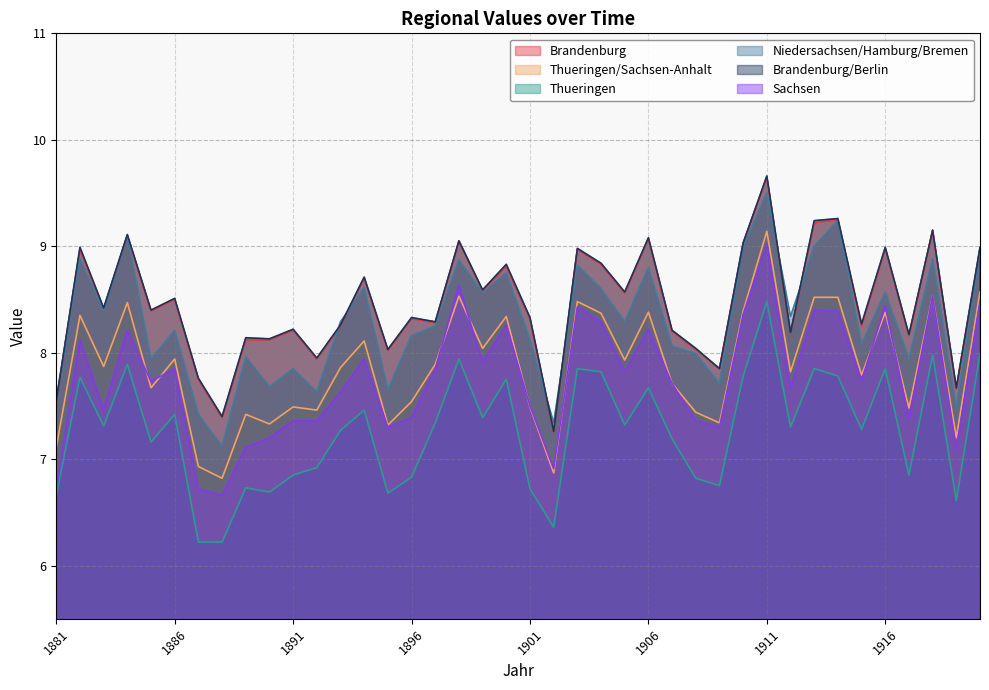

Between which two adjacent categories do Brandenburg and Niedersachsen/Hamburg/Bremen first intersect?

1892 and 1893